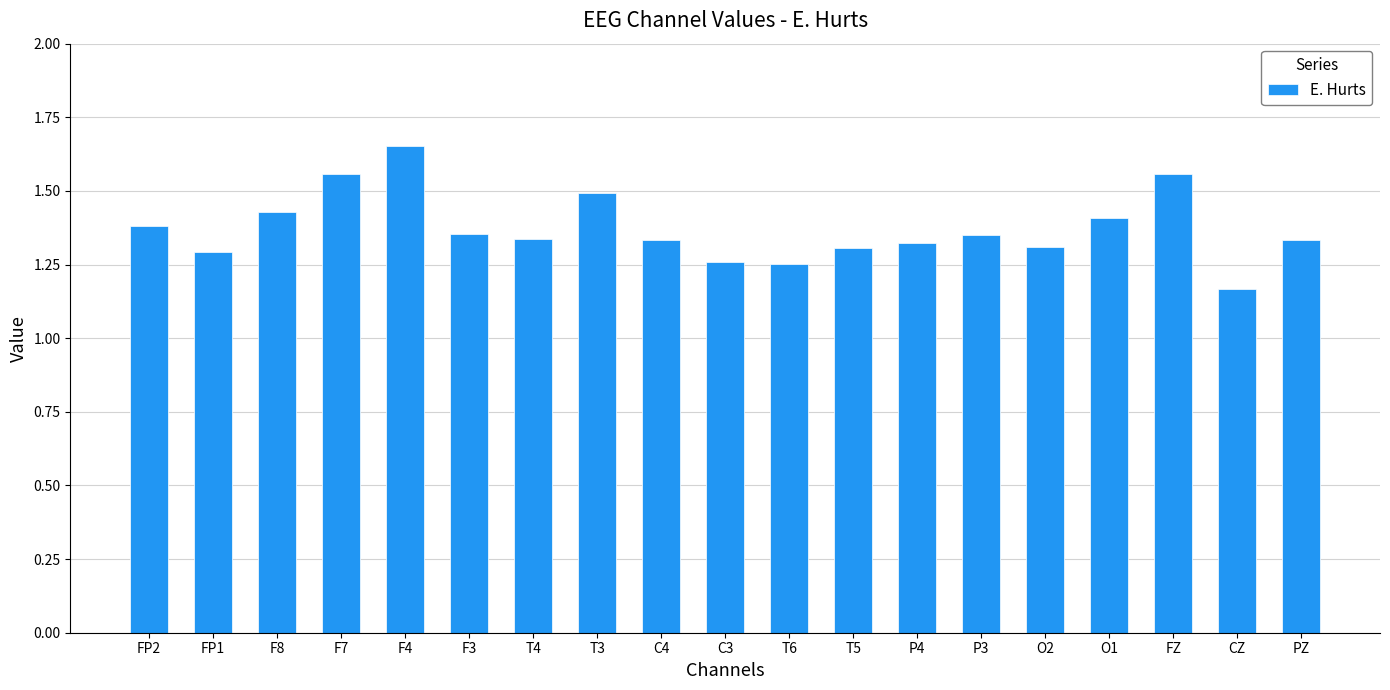

Approximately how many times larger is the value at C3 compared to CZ?

1.1